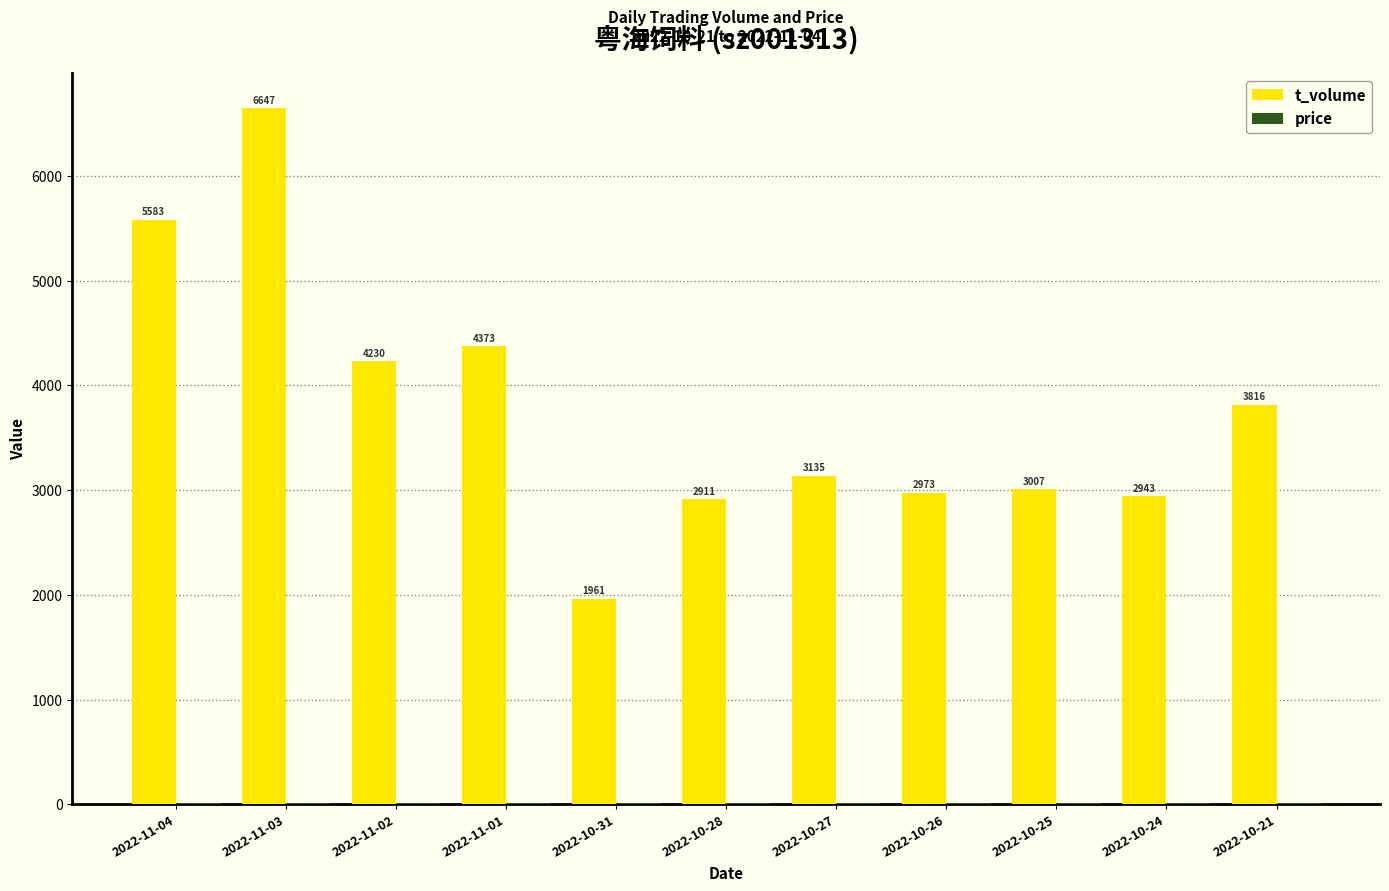

Between 2022-10-31 and 2022-10-26, which series saw the biggest shift?

t_volume